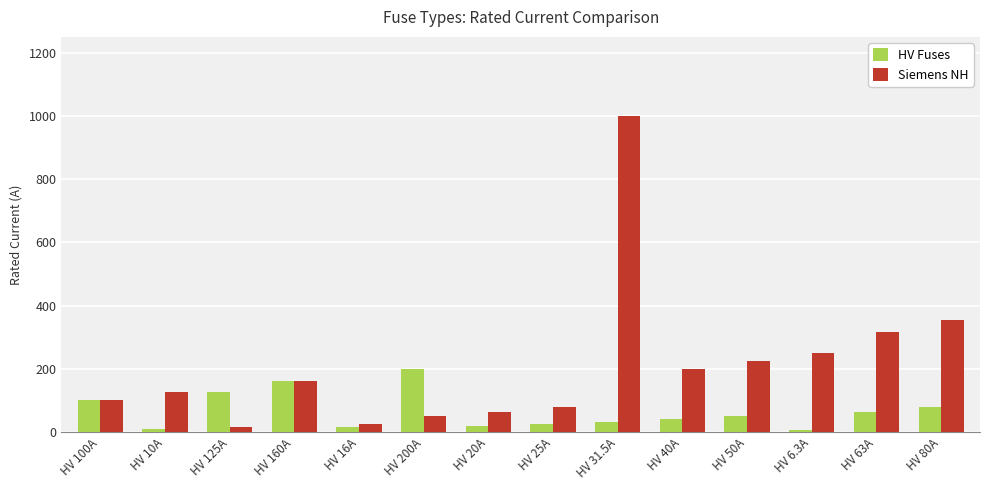

At which category is the sum across all series the highest?

HV 31.5A